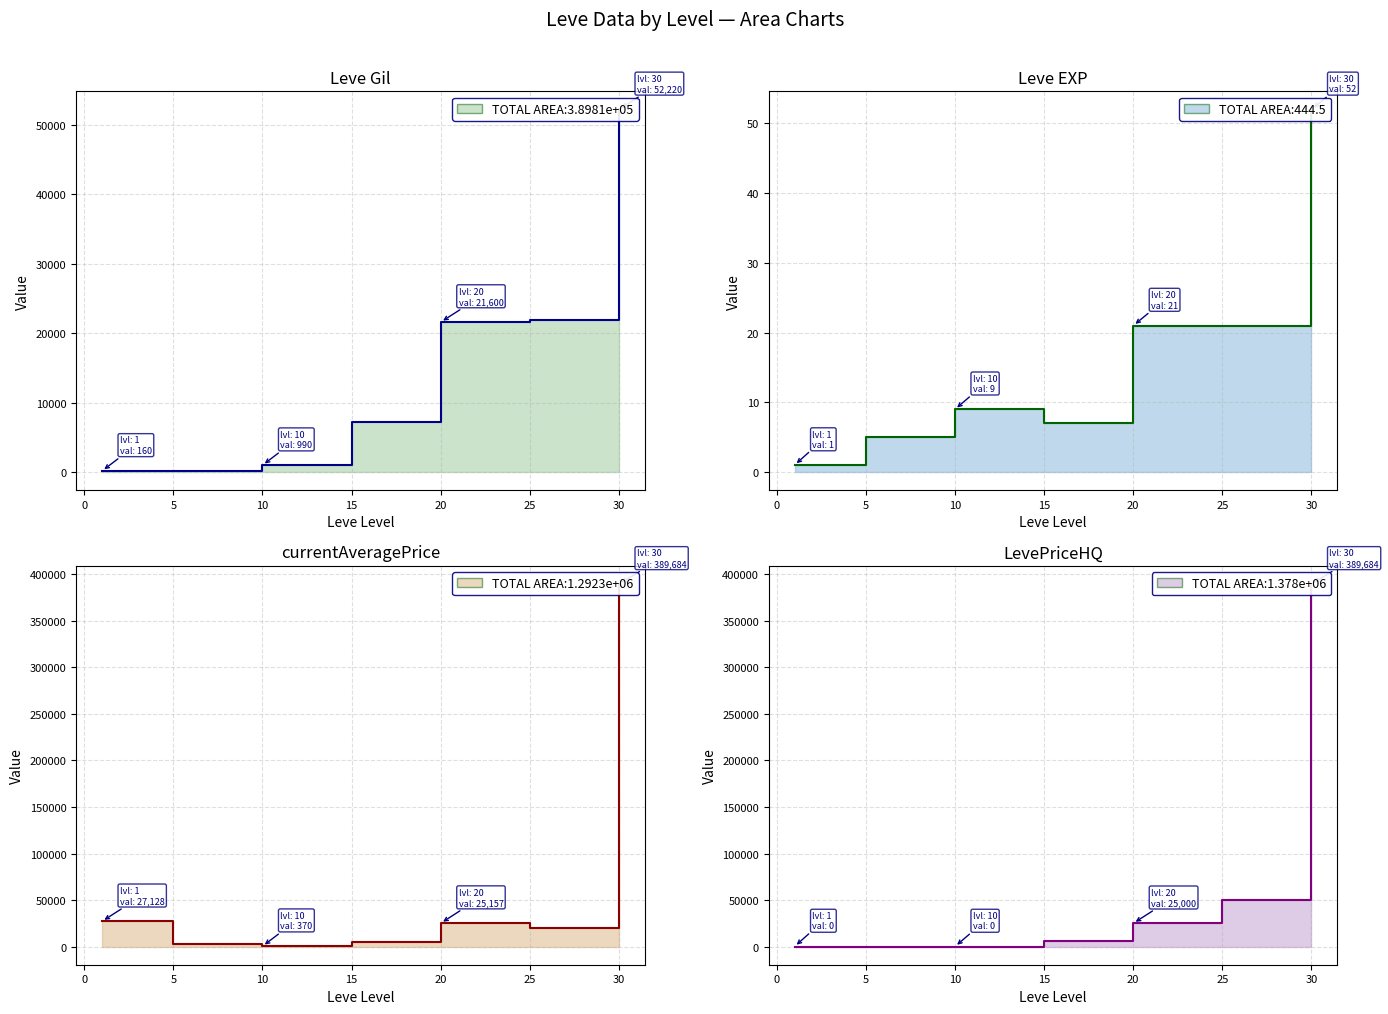

Where is the first local minimum for Leve EXP?

15